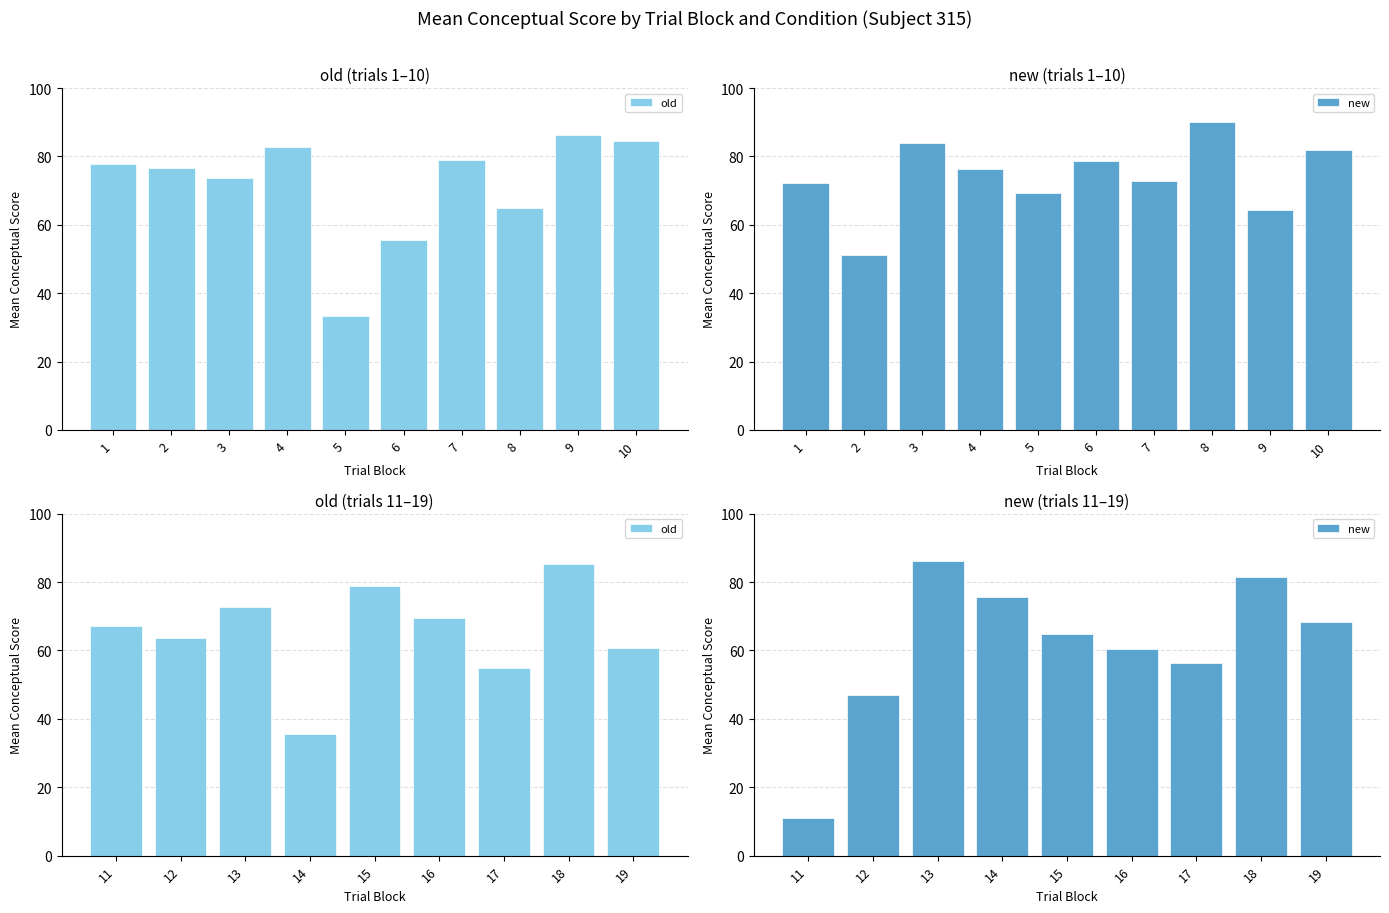

What is the difference between the second highest and second lowest values in the new series?

34.3